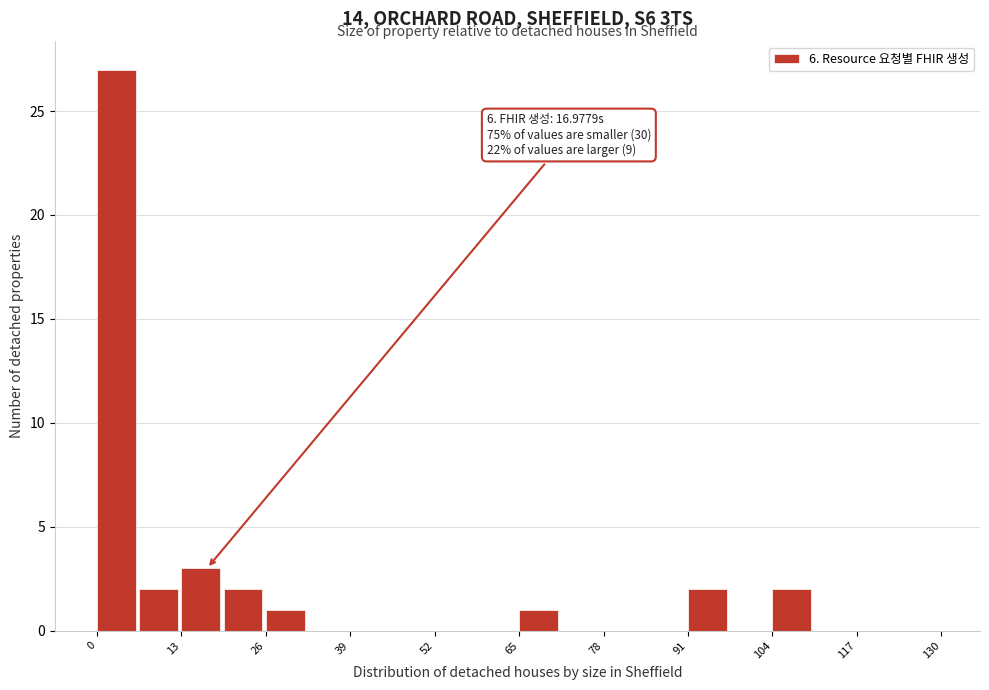

Read against the x-axis, roughly where is the centre of the tallest bar?

2